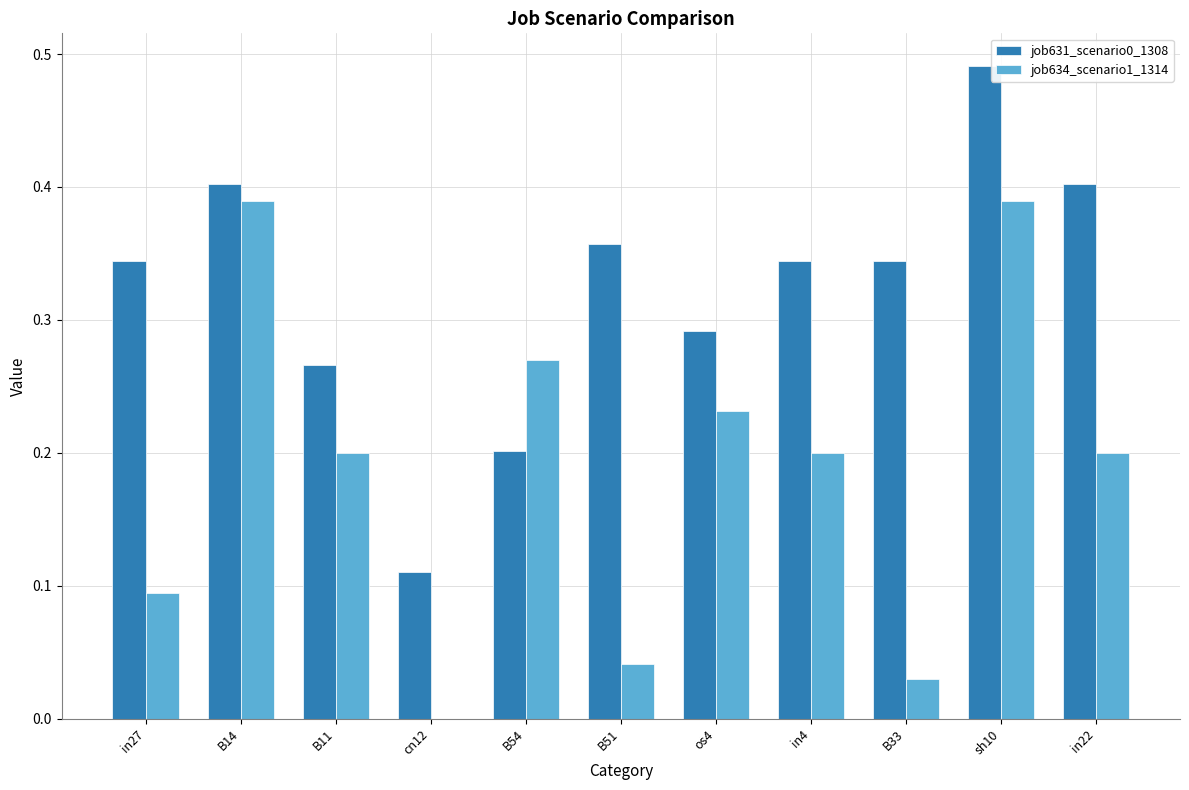

Between B33 and sh10, which series saw the biggest shift?

job634_scenario1_1314